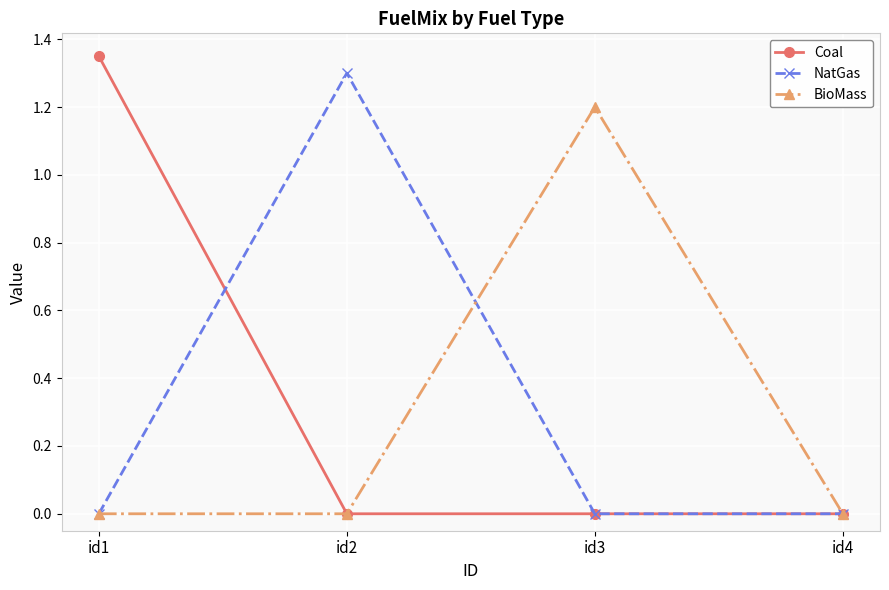

True or false: Coal and NatGas intersect in this chart.

True